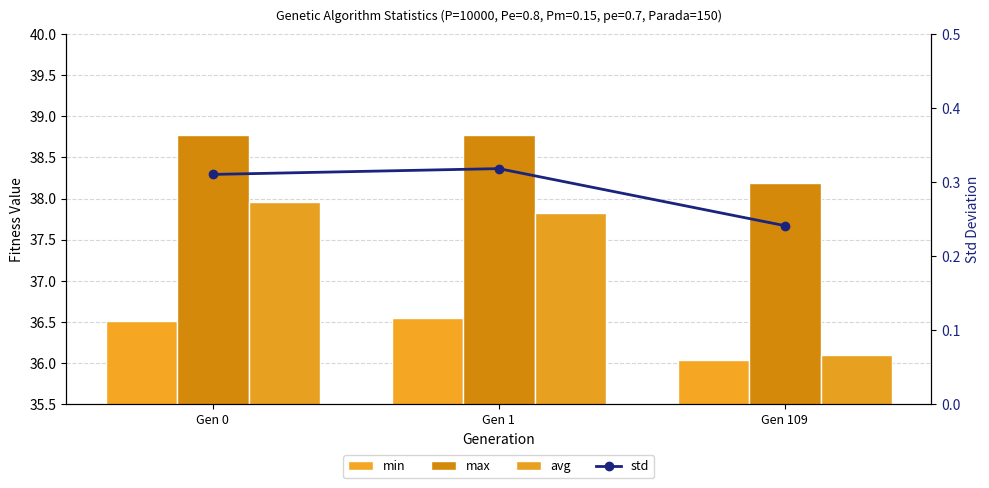

Reading left to right, extract all data points from this chart.

min: 36.5	36.5	36.0
max: 38.8	38.8	38.2
avg: 38.0	37.8	36.1
std: 0.3	0.3	0.2